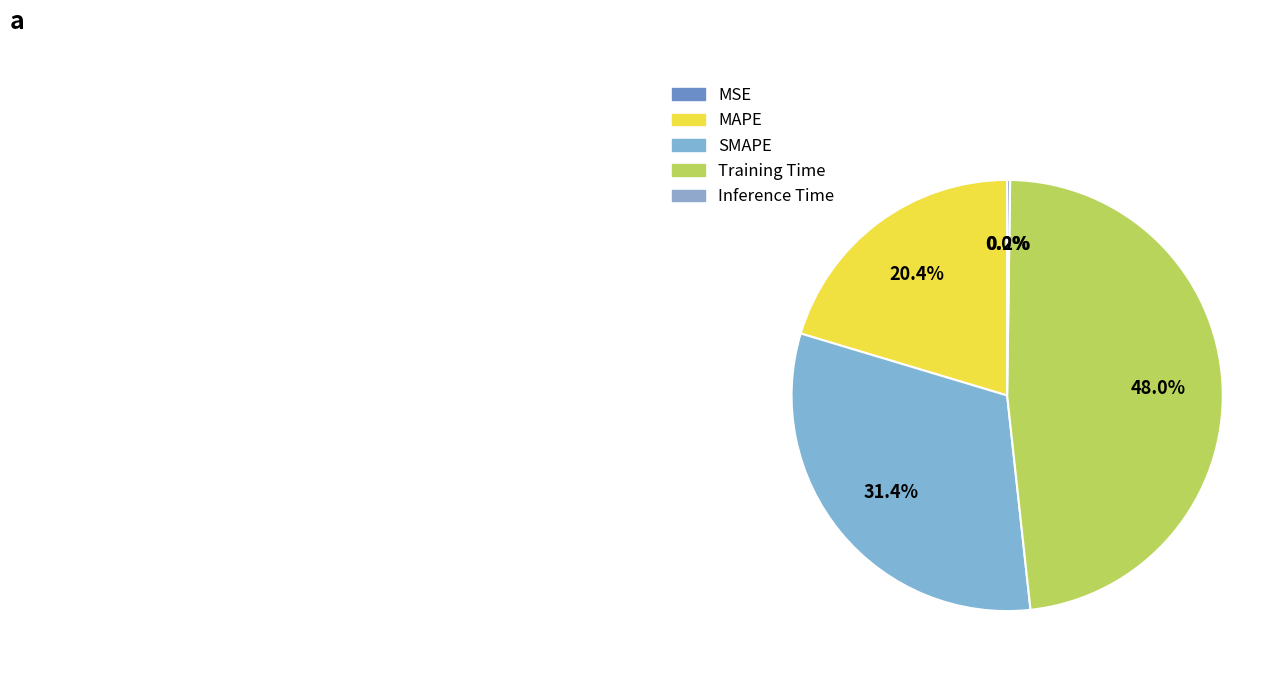

Do SMAPE and MSE together represent more than half of the pie?

No